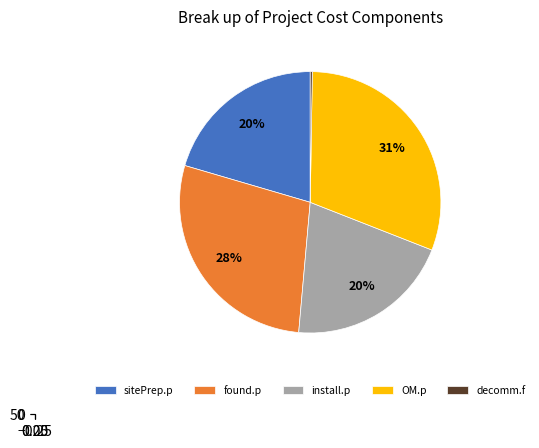

Which category has the smallest portion of the pie?

decomm.f